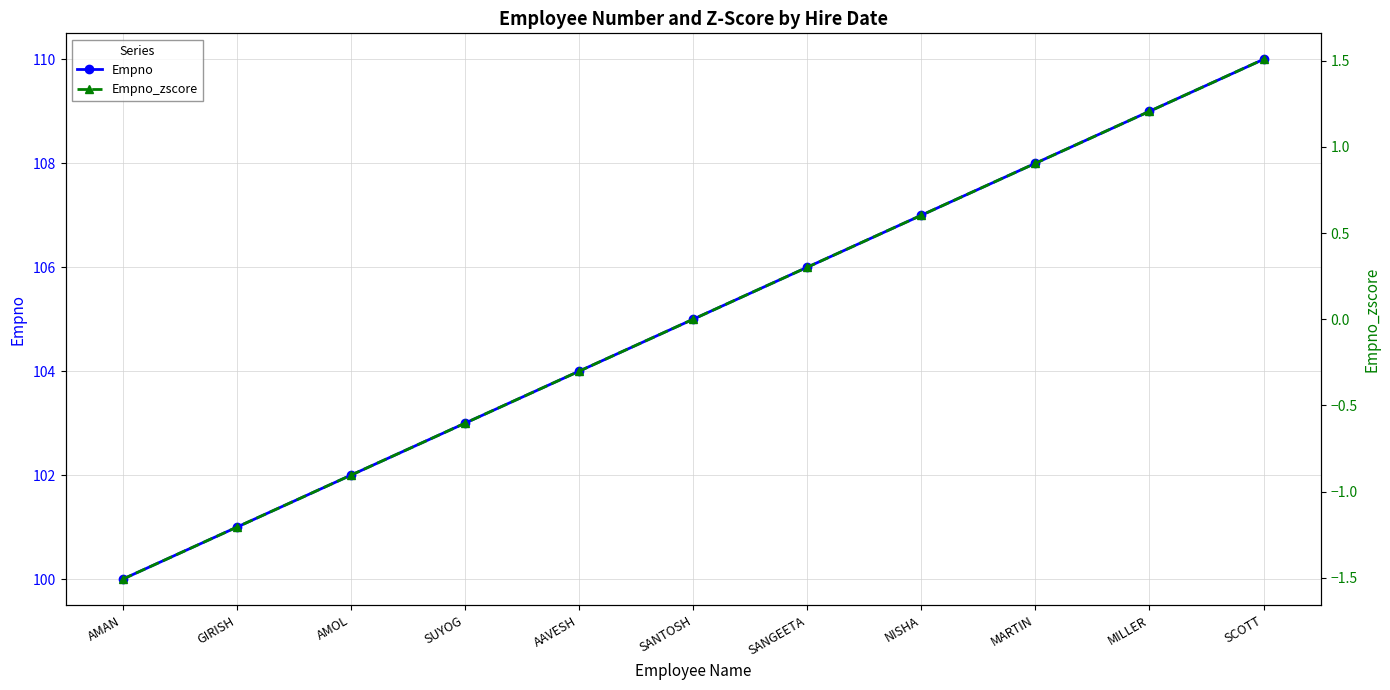

What is the difference between the second highest and second lowest values in the Empno_zscore series?

2.4